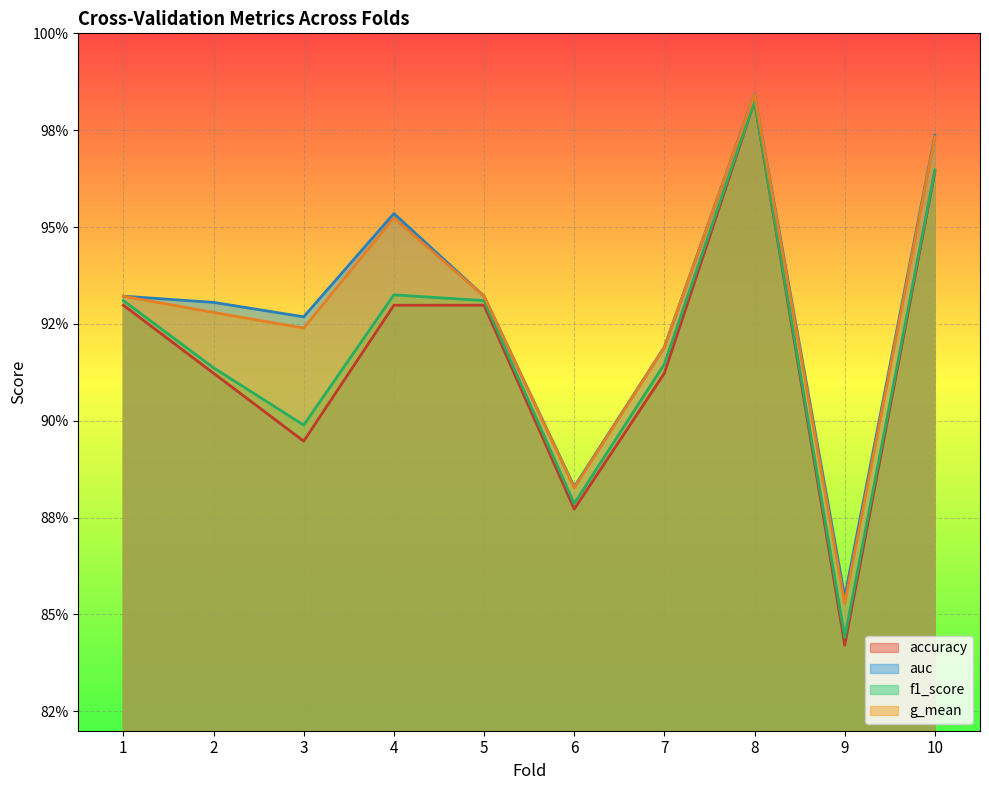

Which series has the largest total across all categories?

auc